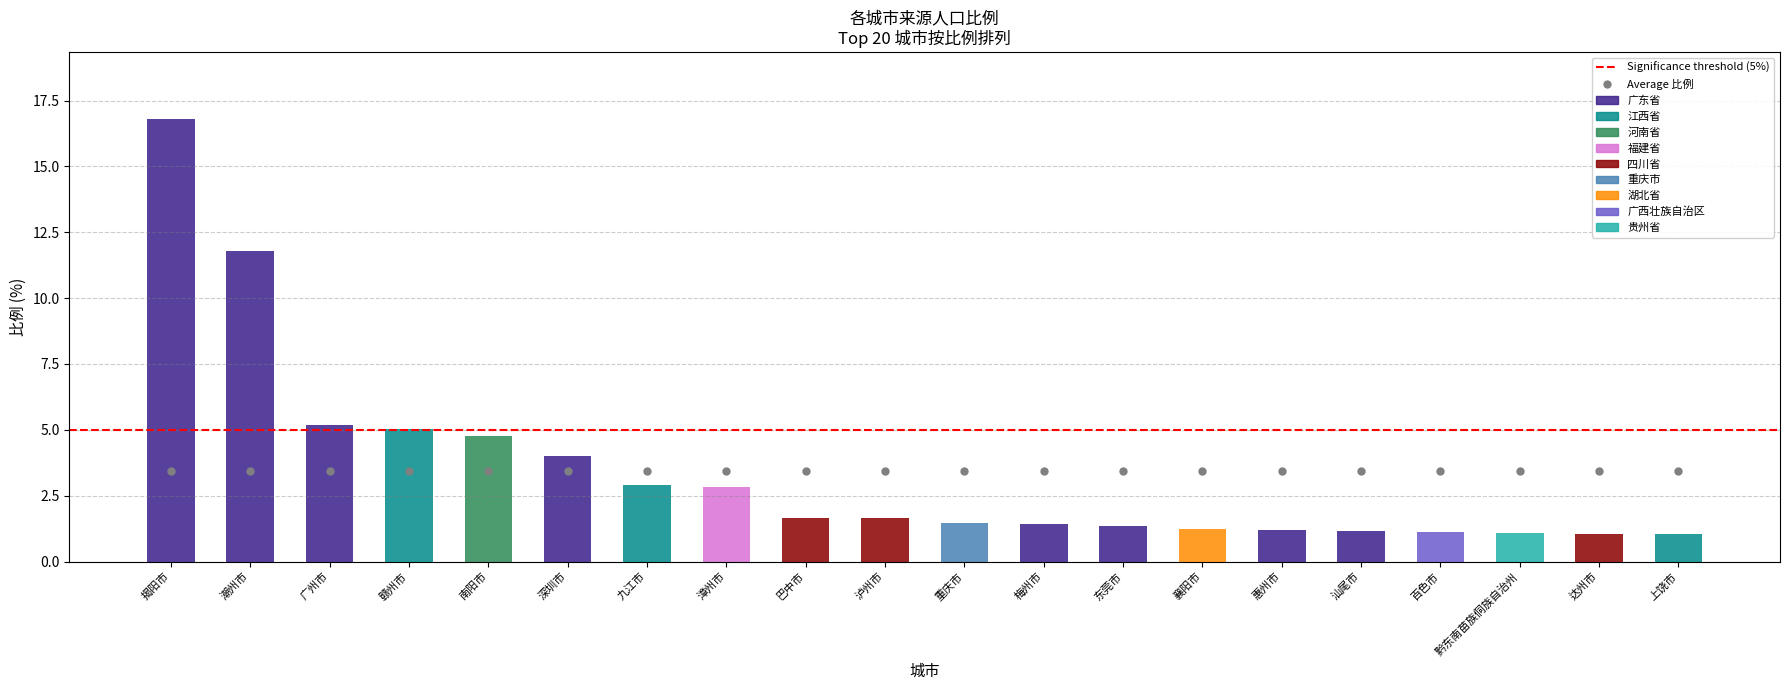

What is the difference between the values at 黔东南苗族侗族自治州 and 潮州市?

10.7